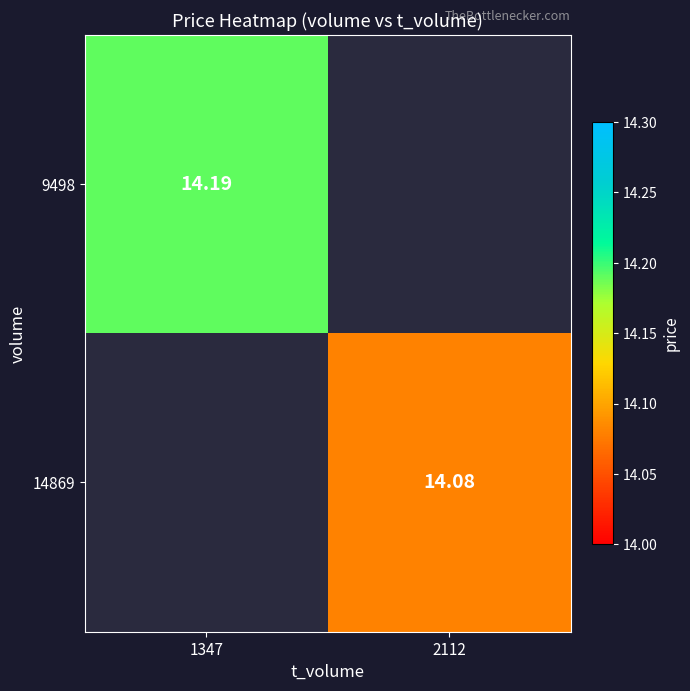

At 1347, list the series in order from largest to smallest.

9498, 14869